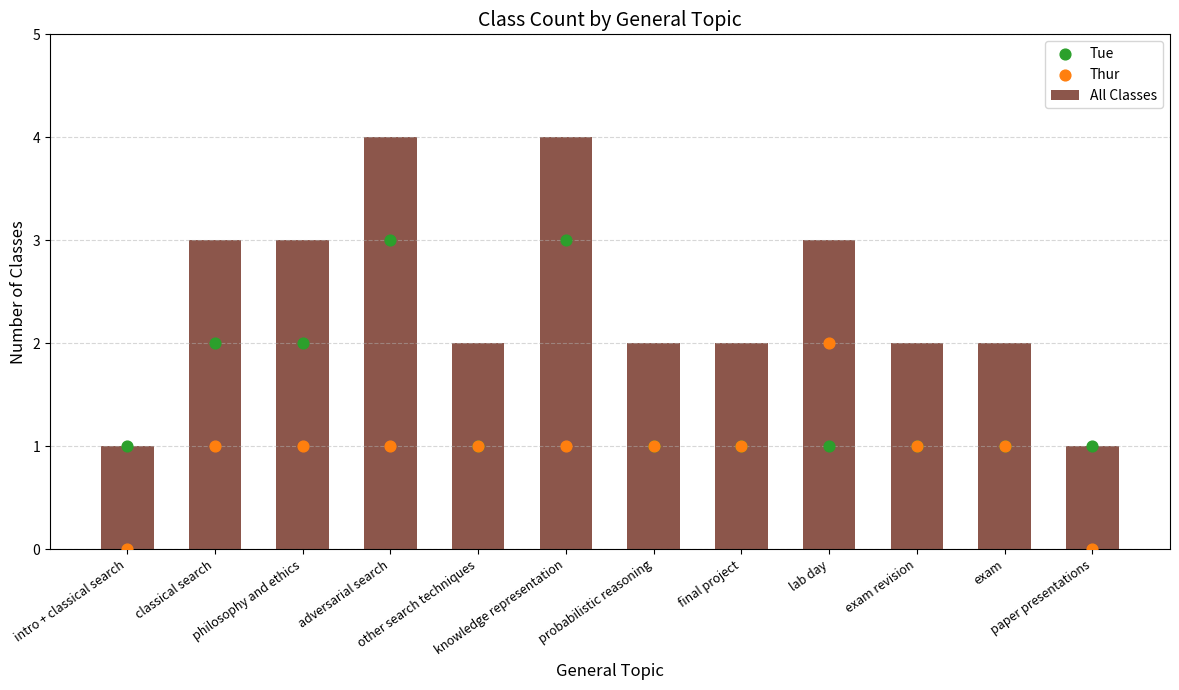

Which series contains the lowest Y value?

Thur